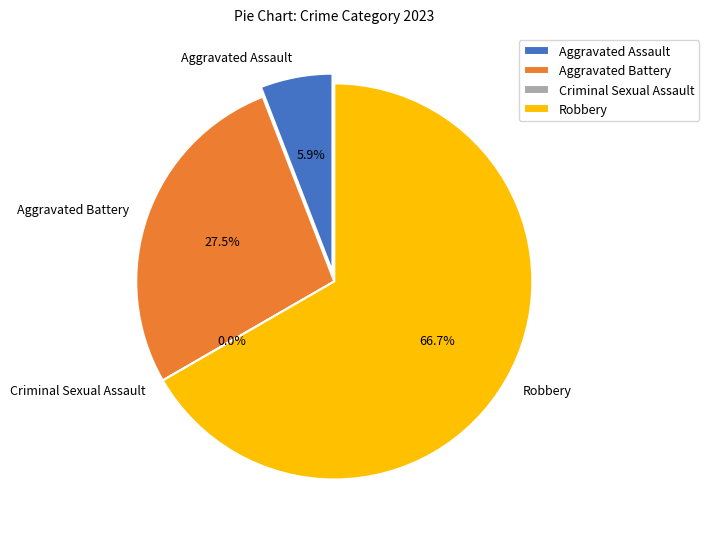

Is it true that Criminal Sexual Assault is 1% of the pie?

False